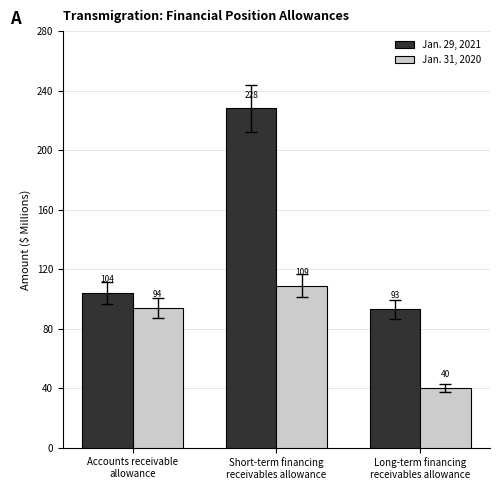

What is the value of the Jan. 31, 2020 bar at the 3rd from the left?

40